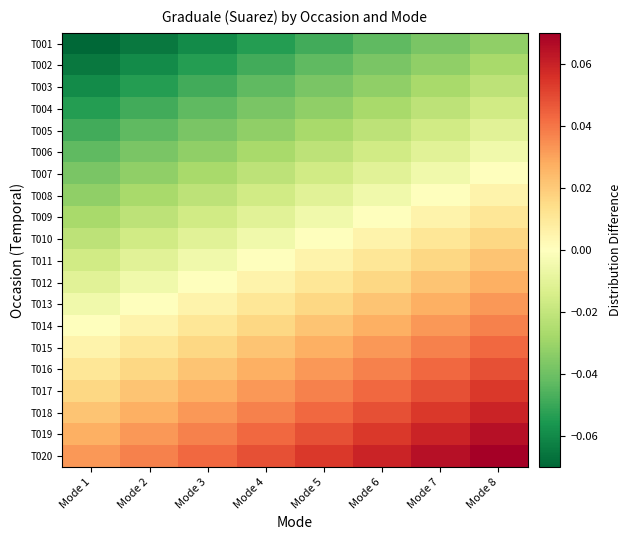

Reading right to left, extract all data points from this chart.

T001: Mode 8=-0.0	Mode 7=-0.0	Mode 6=-0.0	Mode 5=-0.0	Mode 4=-0.1	Mode 3=-0.1	Mode 2=-0.1	Mode 1=-0.1
T002: Mode 8=-0.0	Mode 7=-0.0	Mode 6=-0.0	Mode 5=-0.0	Mode 4=-0.0	Mode 3=-0.1	Mode 2=-0.1	Mode 1=-0.1
T003: Mode 8=-0.0	Mode 7=-0.0	Mode 6=-0.0	Mode 5=-0.0	Mode 4=-0.0	Mode 3=-0.0	Mode 2=-0.1	Mode 1=-0.1
T004: Mode 8=-0.0	Mode 7=-0.0	Mode 6=-0.0	Mode 5=-0.0	Mode 4=-0.0	Mode 3=-0.0	Mode 2=-0.0	Mode 1=-0.1
T005: Mode 8=-0.0	Mode 7=-0.0	Mode 6=-0.0	Mode 5=-0.0	Mode 4=-0.0	Mode 3=-0.0	Mode 2=-0.0	Mode 1=-0.0
T006: Mode 8=-0.0	Mode 7=-0.0	Mode 6=-0.0	Mode 5=-0.0	Mode 4=-0.0	Mode 3=-0.0	Mode 2=-0.0	Mode 1=-0.0
T007: Mode 8=0.0	Mode 7=-0.0	Mode 6=-0.0	Mode 5=-0.0	Mode 4=-0.0	Mode 3=-0.0	Mode 2=-0.0	Mode 1=-0.0
T008: Mode 8=0.0	Mode 7=0.0	Mode 6=-0.0	Mode 5=-0.0	Mode 4=-0.0	Mode 3=-0.0	Mode 2=-0.0	Mode 1=-0.0
T009: Mode 8=0.0	Mode 7=0.0	Mode 6=0.0	Mode 5=-0.0	Mode 4=-0.0	Mode 3=-0.0	Mode 2=-0.0	Mode 1=-0.0
T010: Mode 8=0.0	Mode 7=0.0	Mode 6=0.0	Mode 5=0.0	Mode 4=-0.0	Mode 3=-0.0	Mode 2=-0.0	Mode 1=-0.0
T011: Mode 8=0.0	Mode 7=0.0	Mode 6=0.0	Mode 5=0.0	Mode 4=0.0	Mode 3=-0.0	Mode 2=-0.0	Mode 1=-0.0
T012: Mode 8=0.0	Mode 7=0.0	Mode 6=0.0	Mode 5=0.0	Mode 4=0.0	Mode 3=0.0	Mode 2=-0.0	Mode 1=-0.0
T013: Mode 8=0.0	Mode 7=0.0	Mode 6=0.0	Mode 5=0.0	Mode 4=0.0	Mode 3=0.0	Mode 2=0.0	Mode 1=-0.0
T014: Mode 8=0.0	Mode 7=0.0	Mode 6=0.0	Mode 5=0.0	Mode 4=0.0	Mode 3=0.0	Mode 2=0.0	Mode 1=0.0
T015: Mode 8=0.0	Mode 7=0.0	Mode 6=0.0	Mode 5=0.0	Mode 4=0.0	Mode 3=0.0	Mode 2=0.0	Mode 1=0.0
T016: Mode 8=0.0	Mode 7=0.0	Mode 6=0.0	Mode 5=0.0	Mode 4=0.0	Mode 3=0.0	Mode 2=0.0	Mode 1=0.0
T017: Mode 8=0.1	Mode 7=0.0	Mode 6=0.0	Mode 5=0.0	Mode 4=0.0	Mode 3=0.0	Mode 2=0.0	Mode 1=0.0
T018: Mode 8=0.1	Mode 7=0.1	Mode 6=0.0	Mode 5=0.0	Mode 4=0.0	Mode 3=0.0	Mode 2=0.0	Mode 1=0.0
T019: Mode 8=0.1	Mode 7=0.1	Mode 6=0.1	Mode 5=0.0	Mode 4=0.0	Mode 3=0.0	Mode 2=0.0	Mode 1=0.0
T020: Mode 8=0.1	Mode 7=0.1	Mode 6=0.1	Mode 5=0.1	Mode 4=0.0	Mode 3=0.0	Mode 2=0.0	Mode 1=0.0